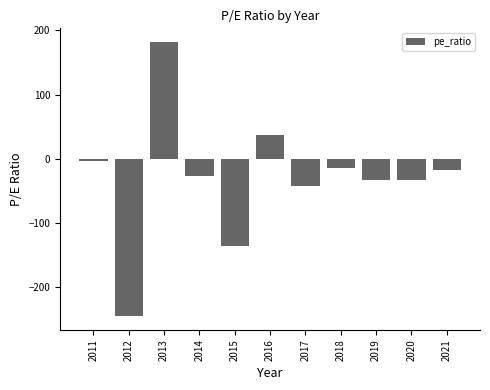

What is the value of the 5th bar from the left?

-135.0